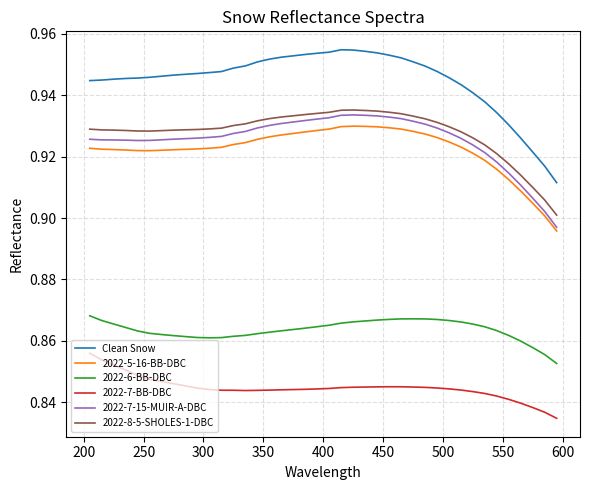

Which series has the largest range (max minus min)?

Clean Snow